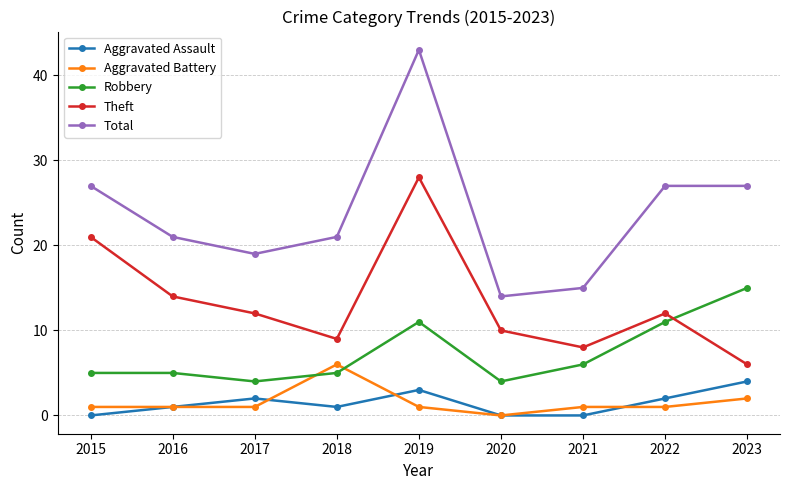

Which series has the largest total across all categories?

Total